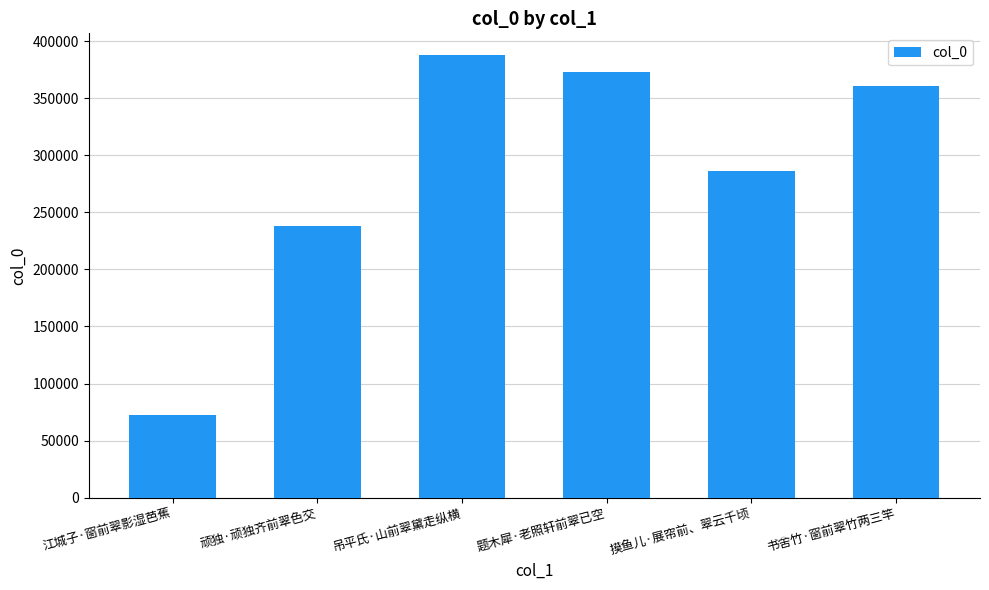

What is the difference between the values at 摸鱼儿·展帘前、翠云千顷 and 顽独·顽独齐前翠色交?

47839